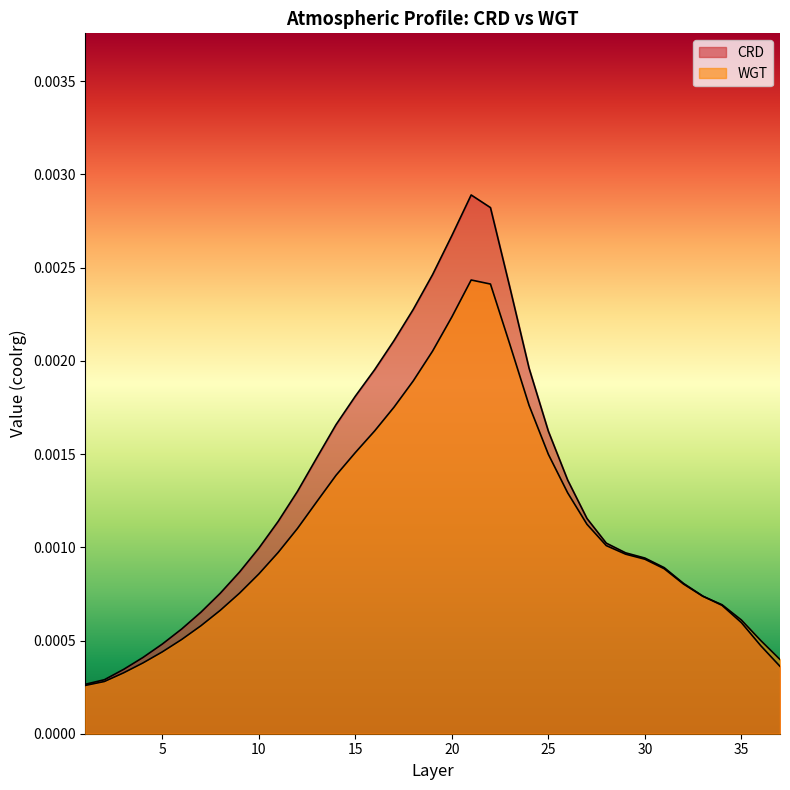

Count the number of categories in the chart.

37